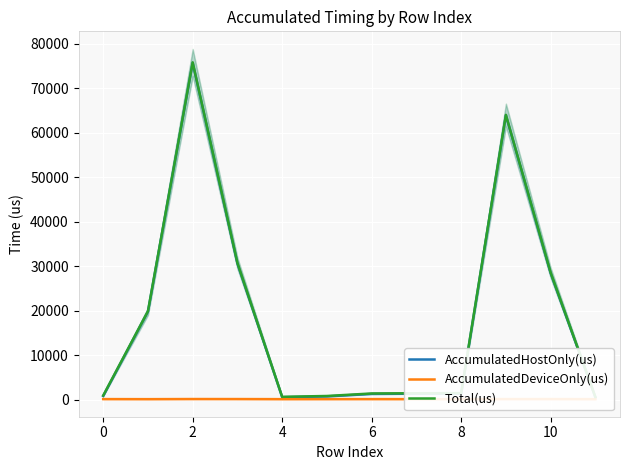

Rank the series at 8 from highest to lowest value.

Total(us), AccumulatedHostOnly(us), AccumulatedDeviceOnly(us)